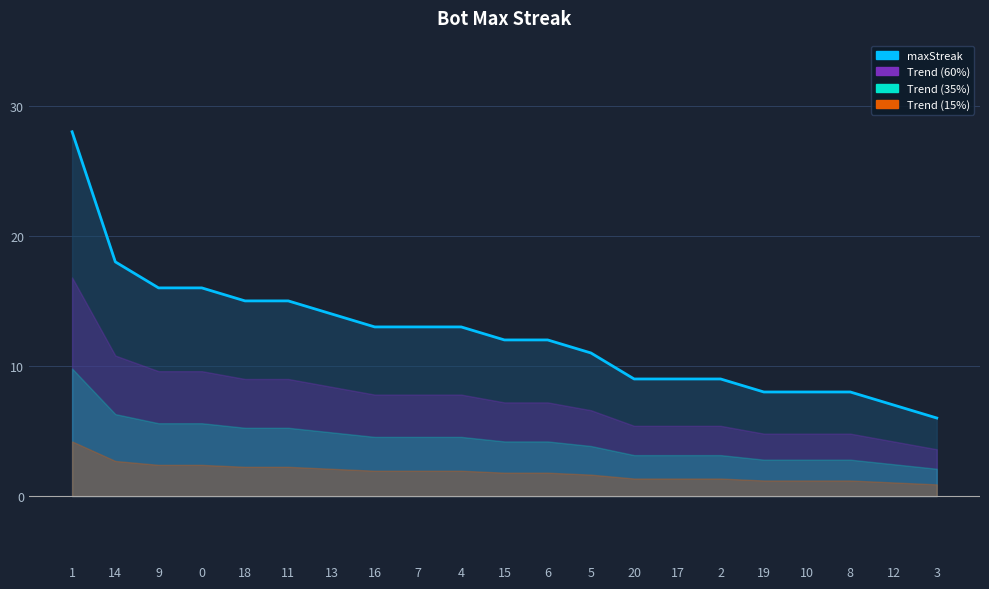

What is the difference between the maximum and minimum values?

22